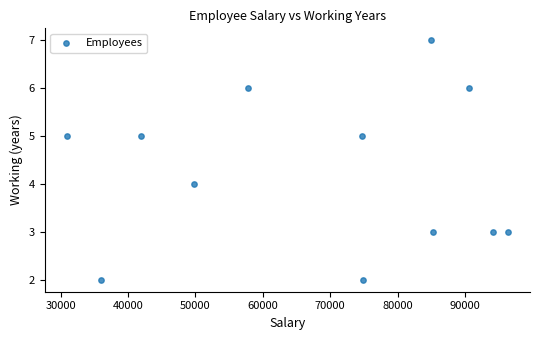

What is the average X value?

68120